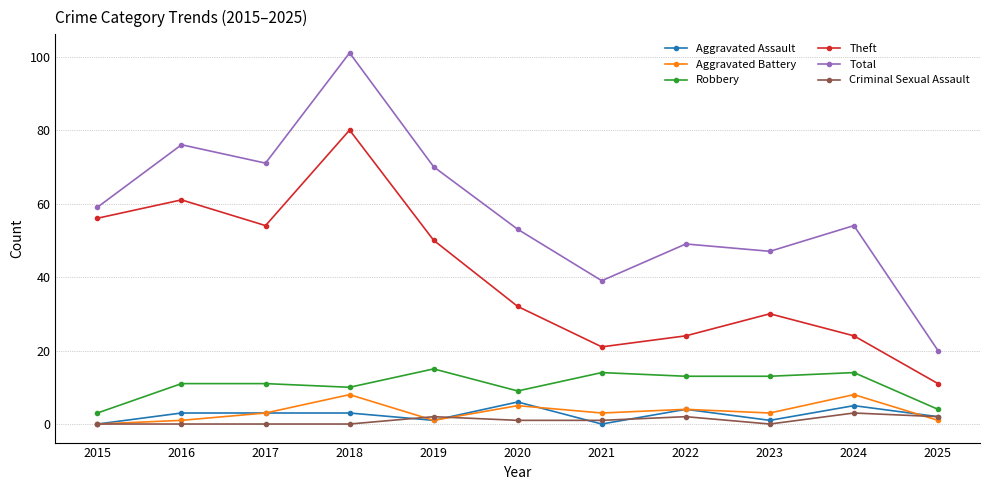

At 2020, list the series in order from smallest to largest.

Criminal Sexual Assault, Aggravated Battery, Aggravated Assault, Robbery, Theft, Total